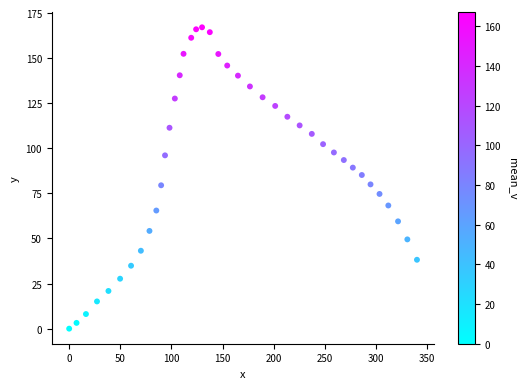

What is the range of X values (max minus min)?

340.0